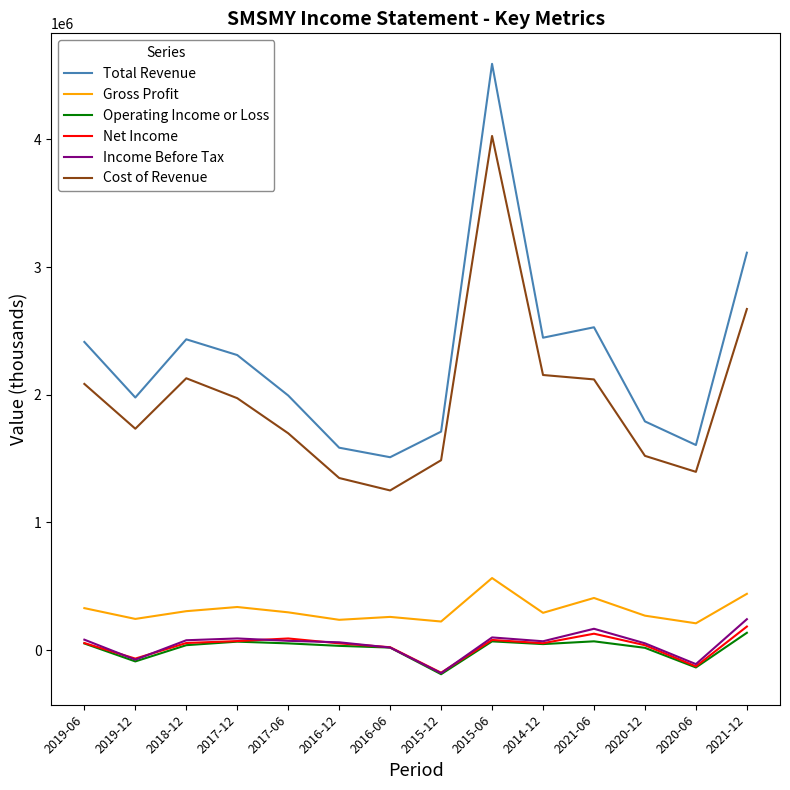

Which series has the largest total across all categories?

Total Revenue